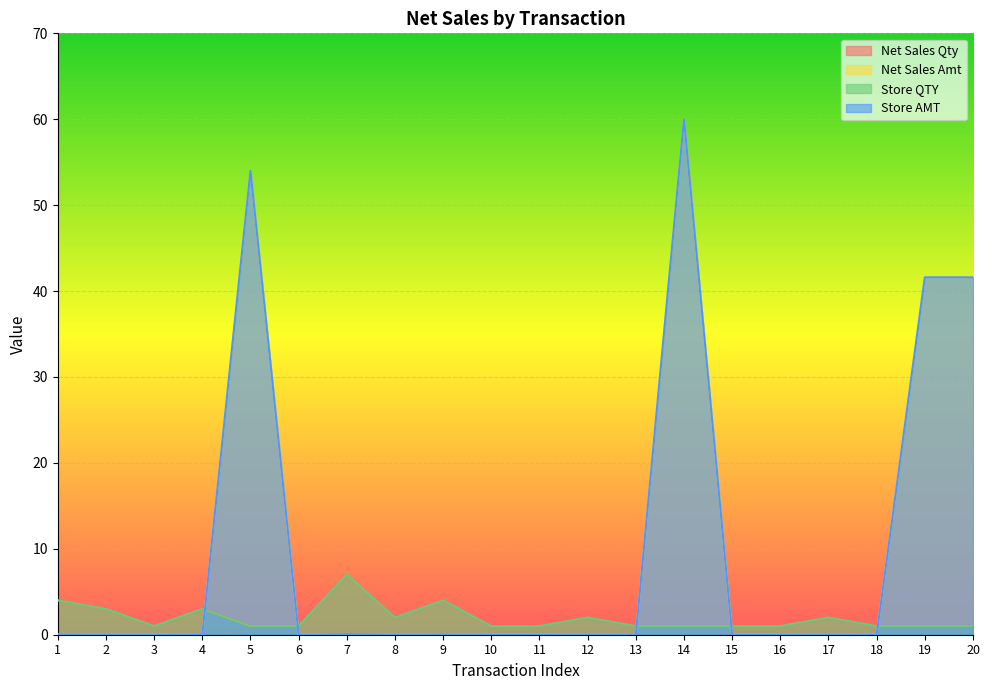

How many distinct data groups are displayed?

4